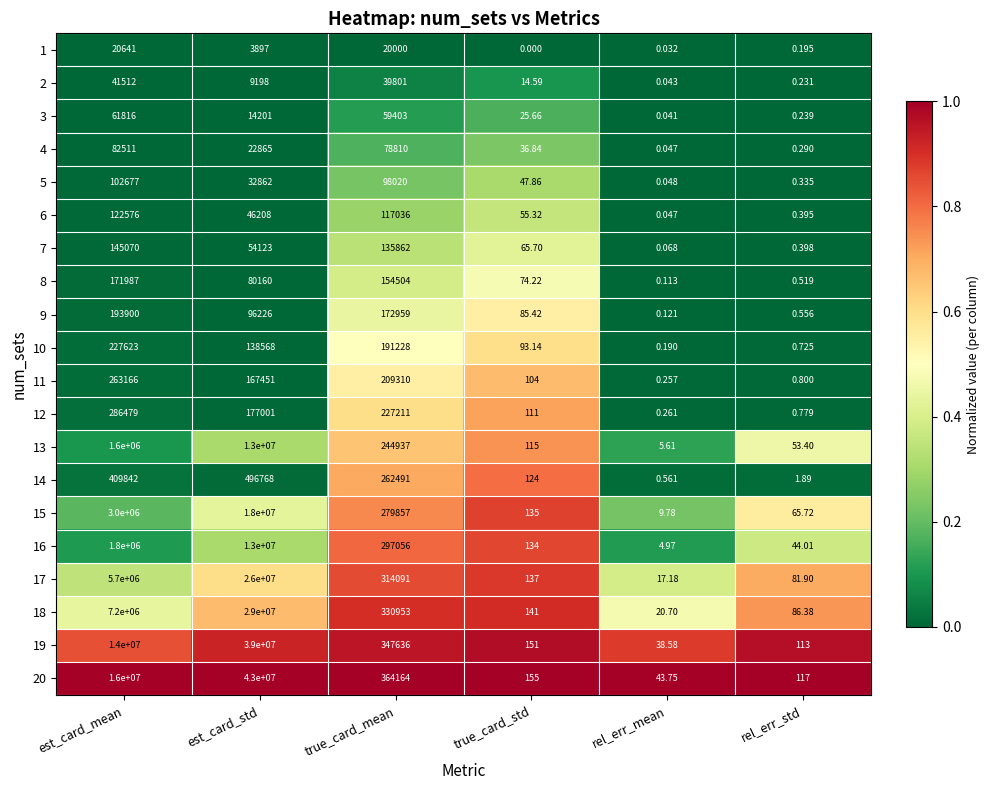

List the labels in order of 1 value, smallest first.

true_card_std, rel_err_mean, rel_err_std, est_card_std, true_card_mean, est_card_mean